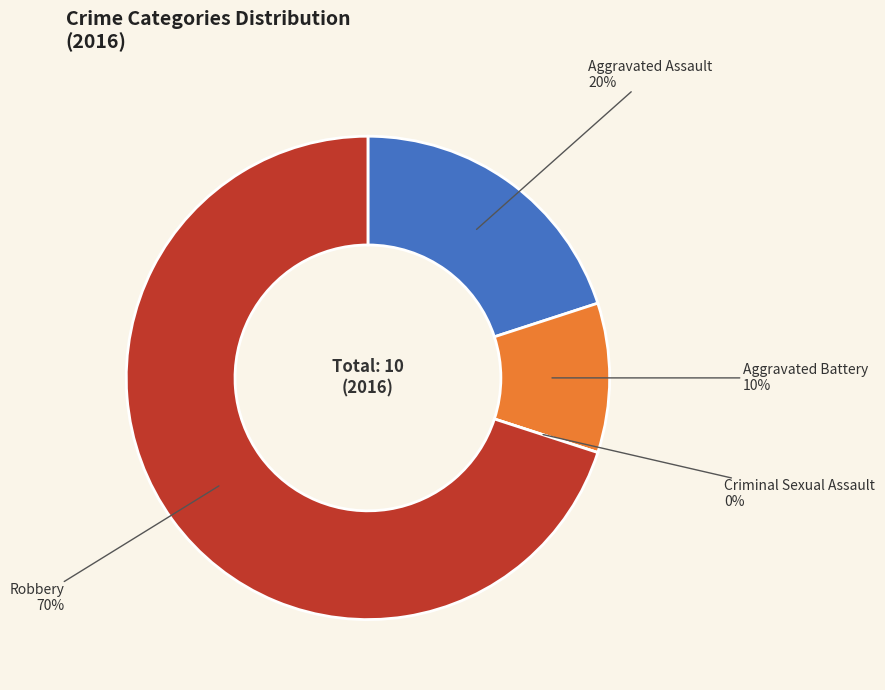

Which category has the biggest portion of the pie?

Robbery